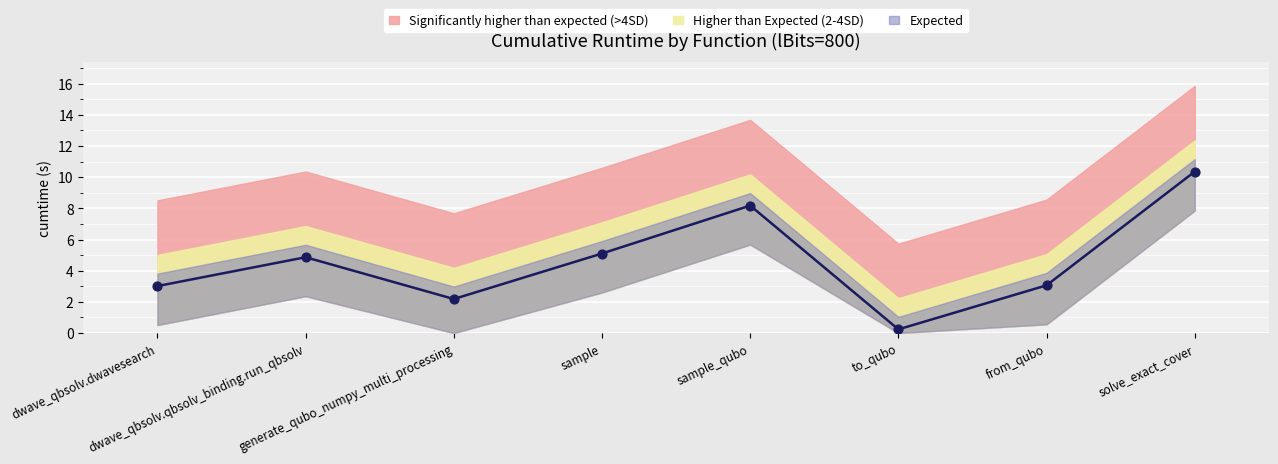

What is the change in value from sample_qubo to solve_exact_cover?

+2.2